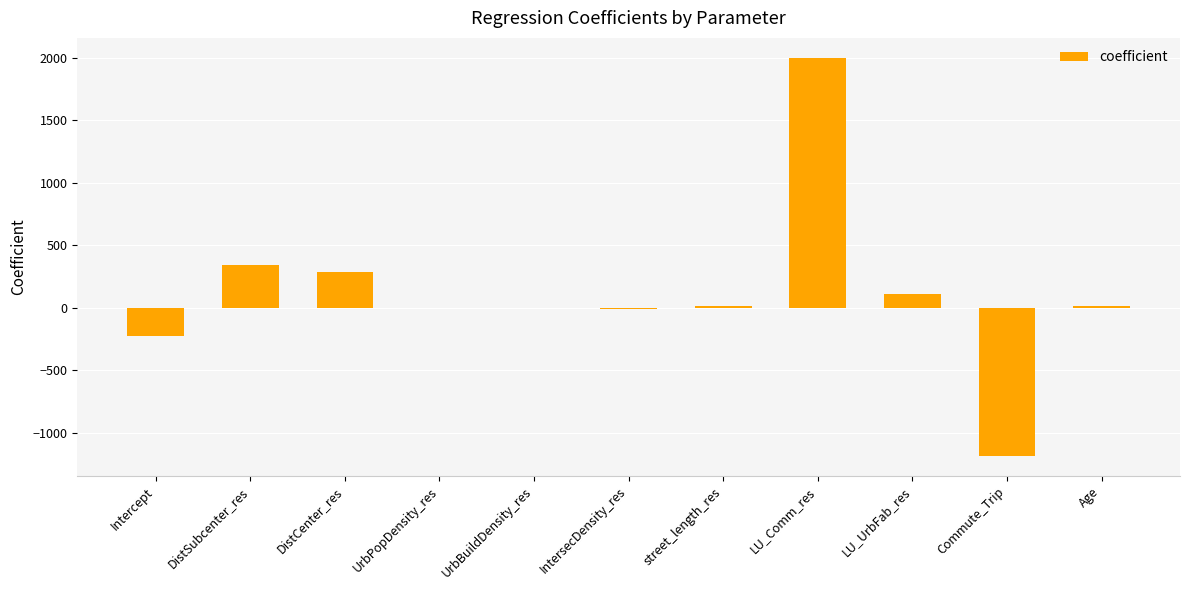

Is it true that the value at LU_Comm_res is 2001.9?

True